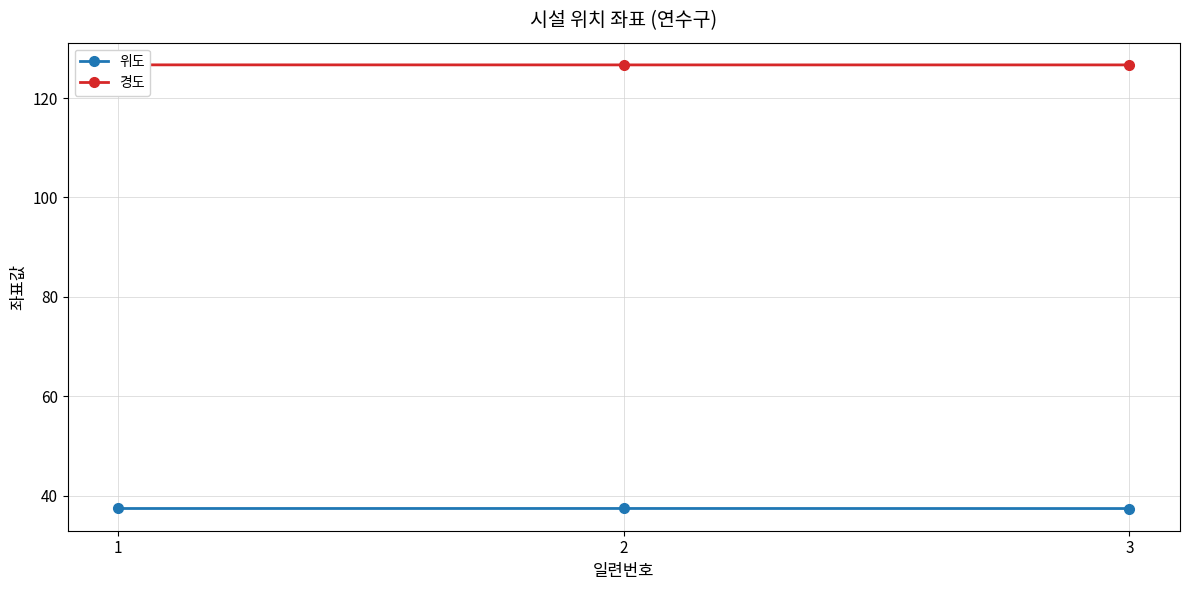

At which category is the sum across all series the highest?

1